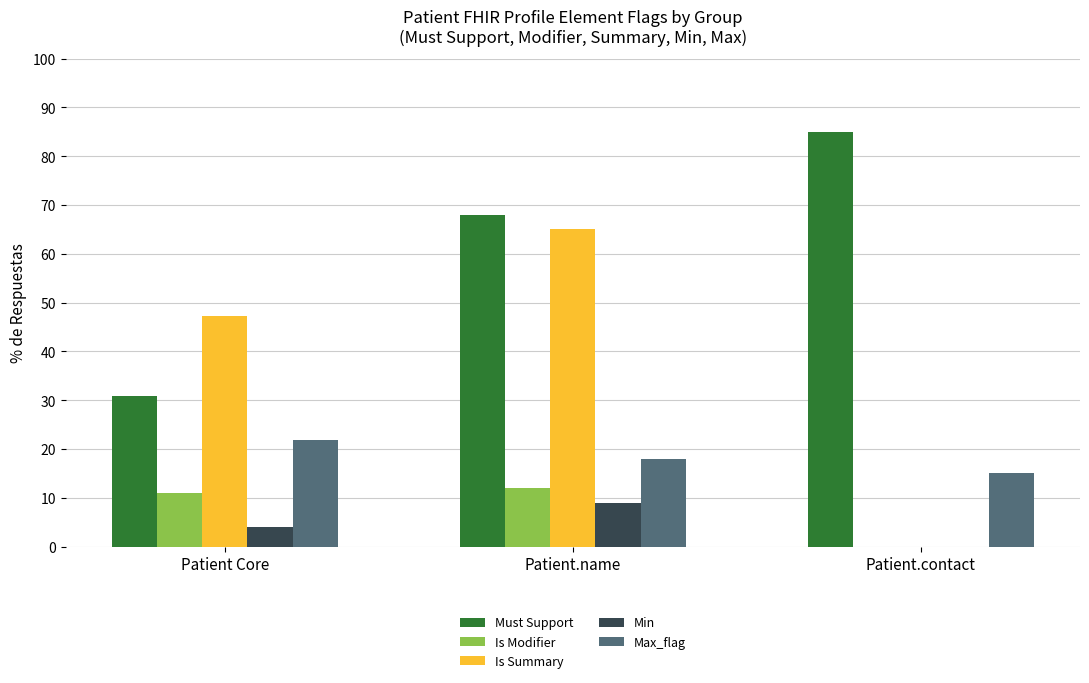

Which series has the widest spread of values?

Is Summary